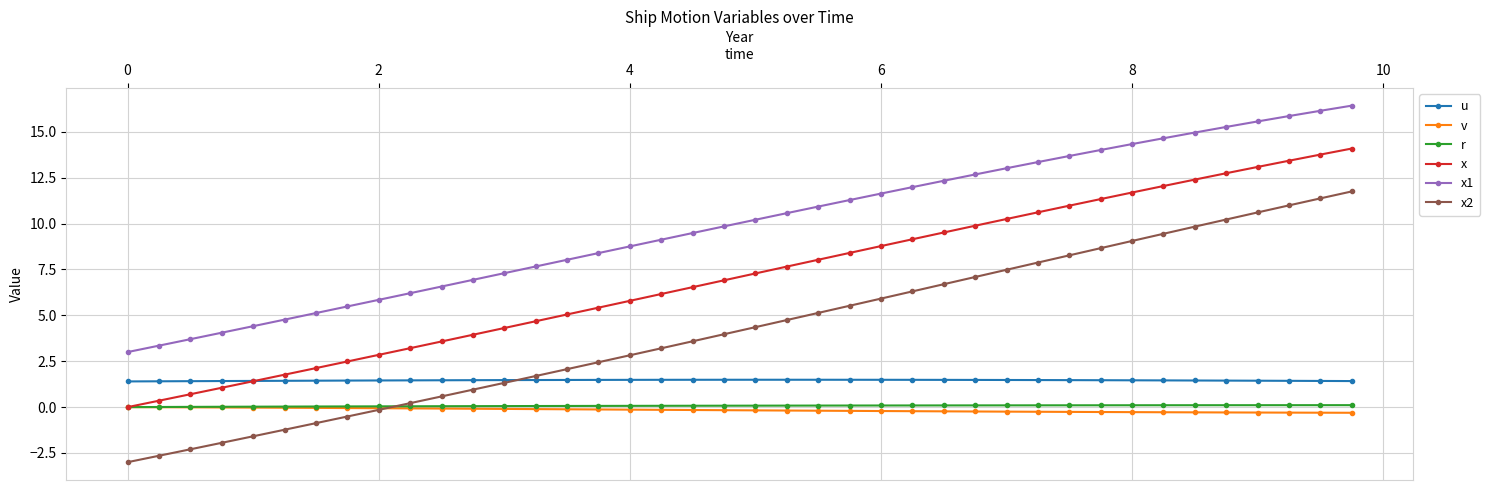

Which series ends up on top after the final intersection of x2 and u?

x2